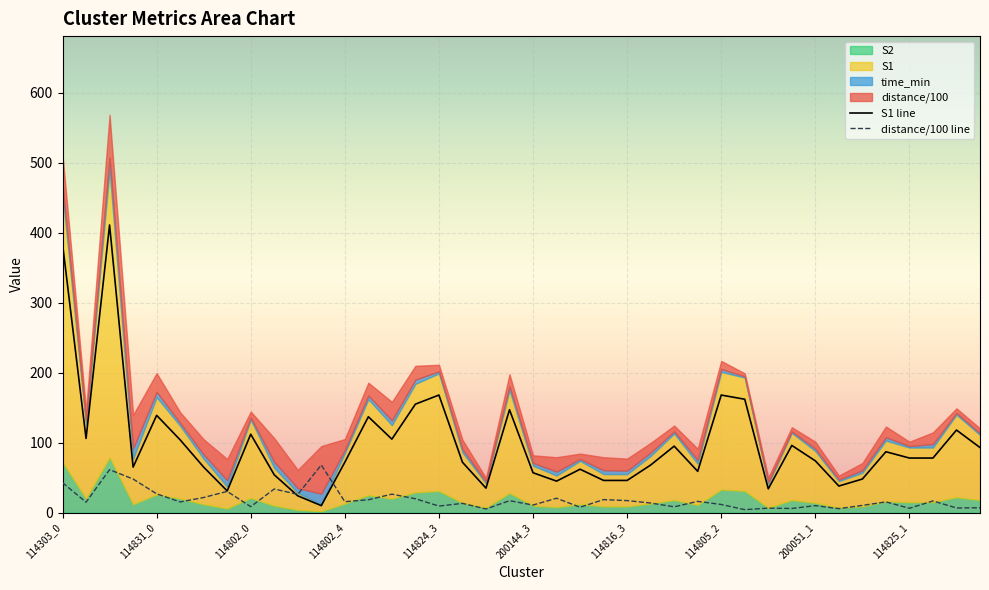

True or false: distance/100 line has more than 1 points higher than both neighbors.

True